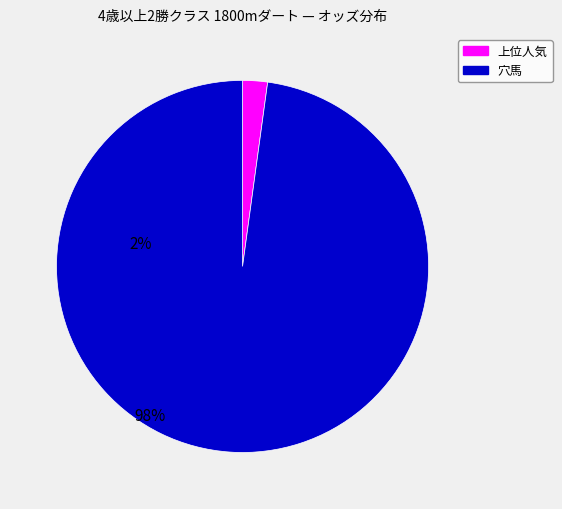

Is there any slice that represents more than half of the pie?

Yes